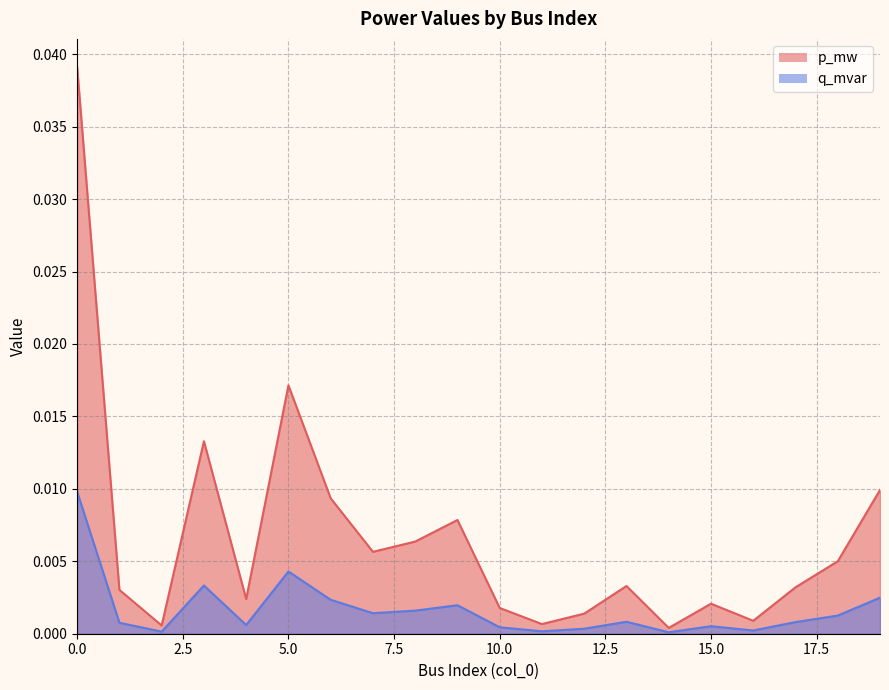

How many interior local valleys does the p_mw series have?

6